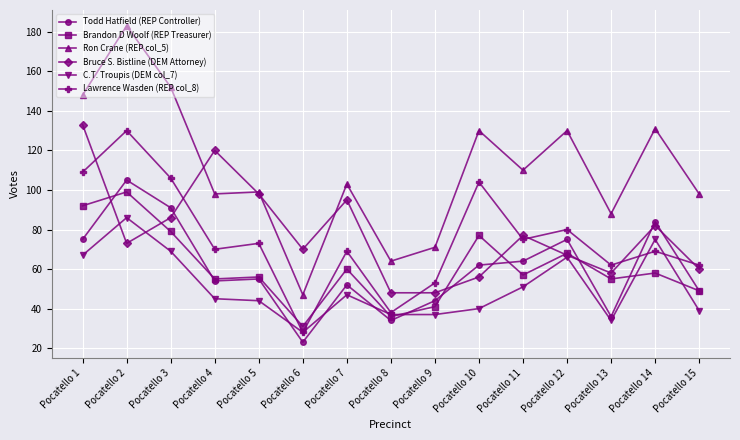

What is the minimum value for Lawrence Wasden (REP col_8)?

28